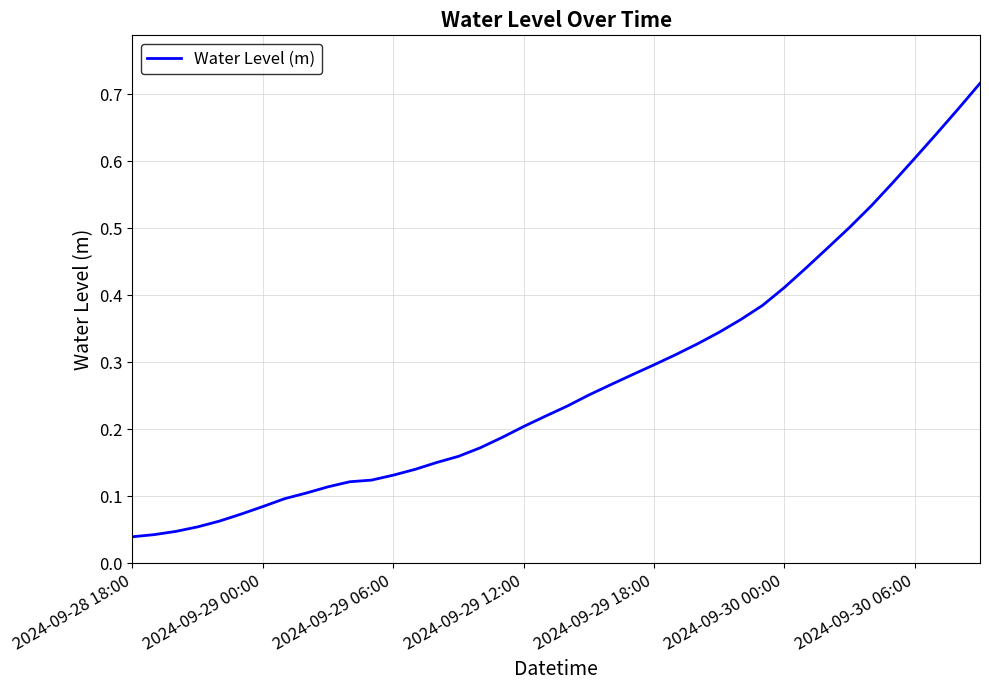

Does the chart have visible grid lines?

Yes